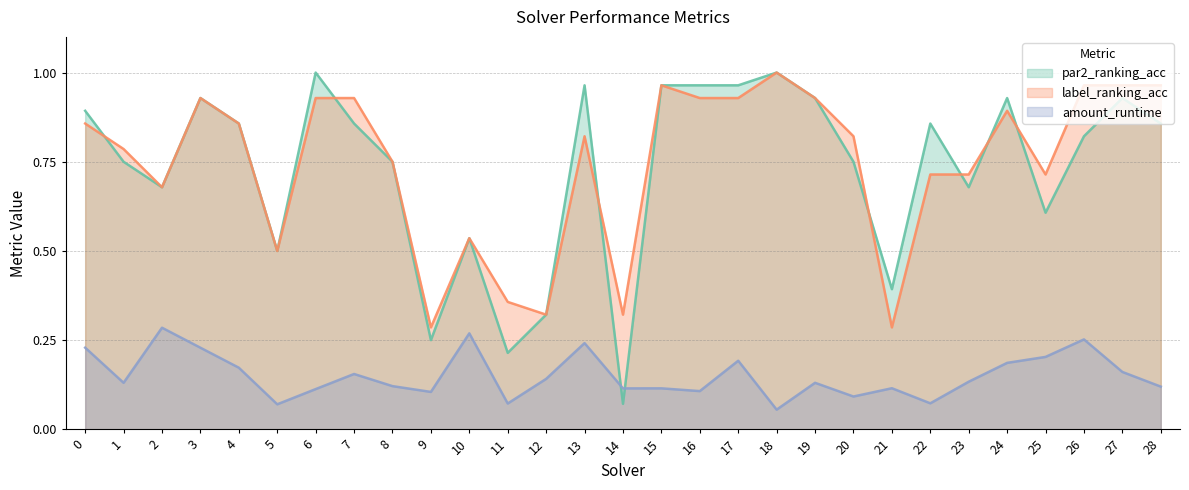

Where is the first local maximum for label_ranking_acc?

3